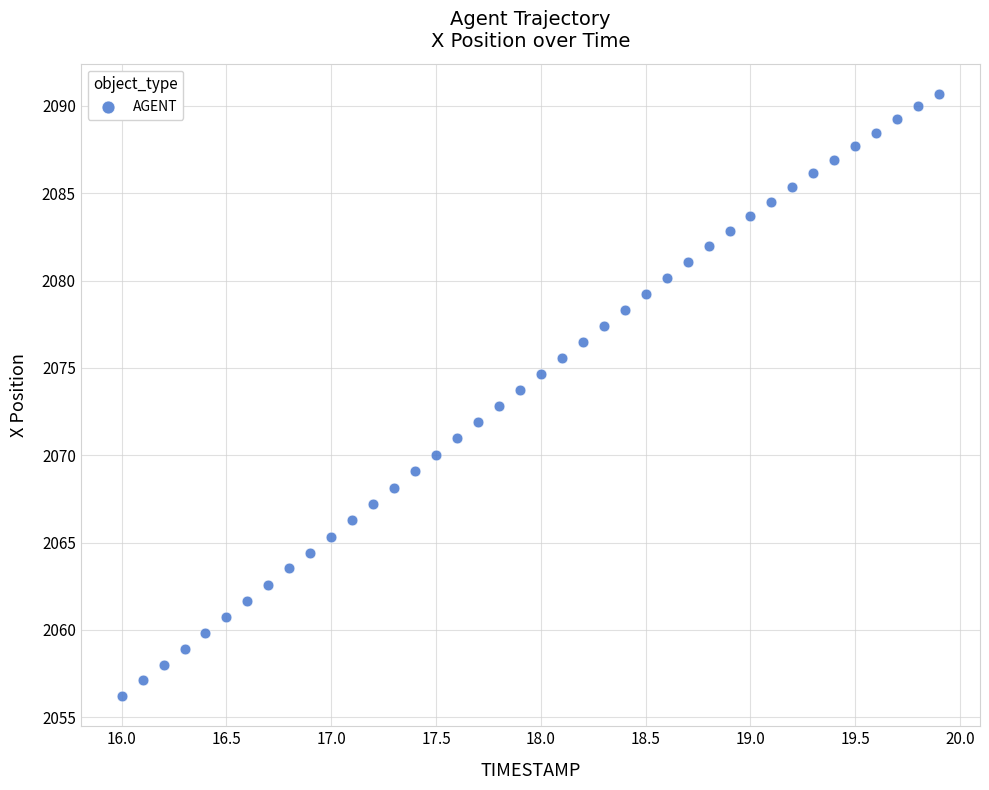

What is the range of X values (max minus min)?

3.9